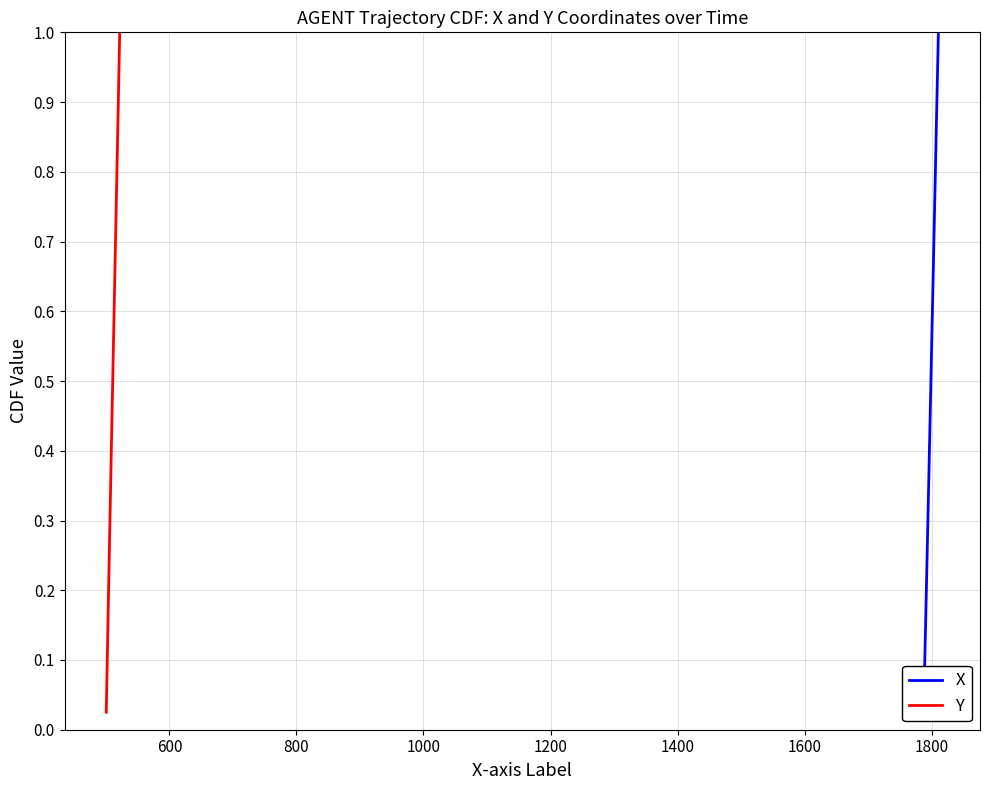

Rank the series by their maximum value, from highest to lowest.

X, Y